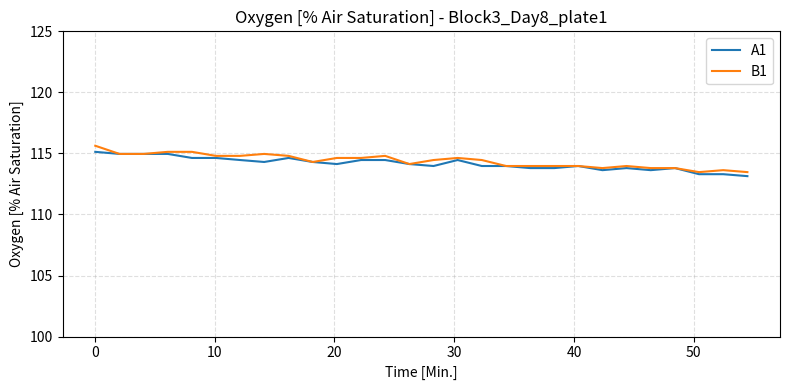

What is the highest value of the A1 series?

115.1